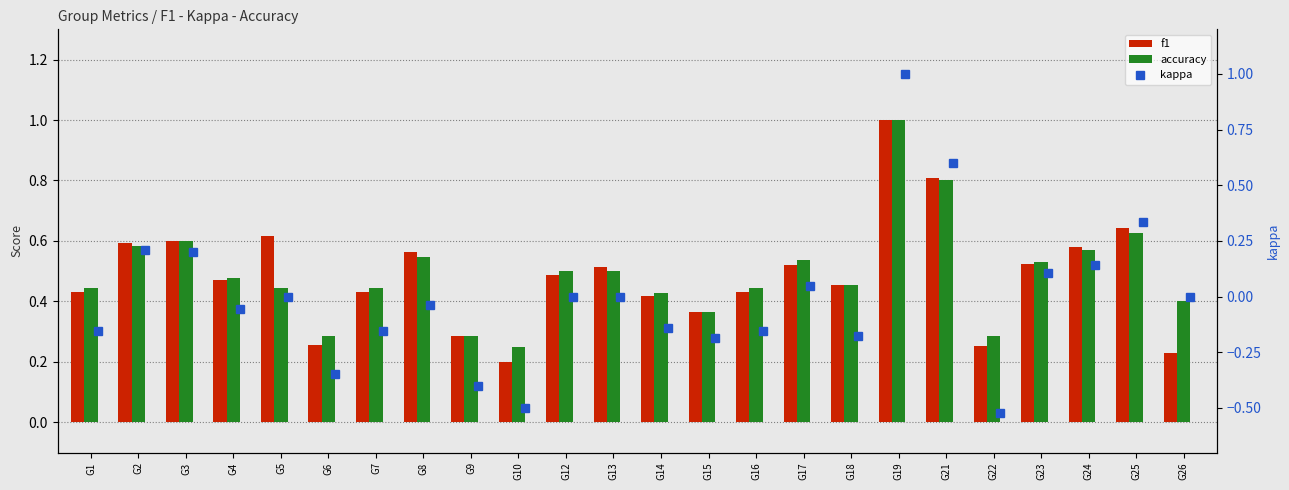

What is the value of the accuracy bar at the 9th from the left?

0.3